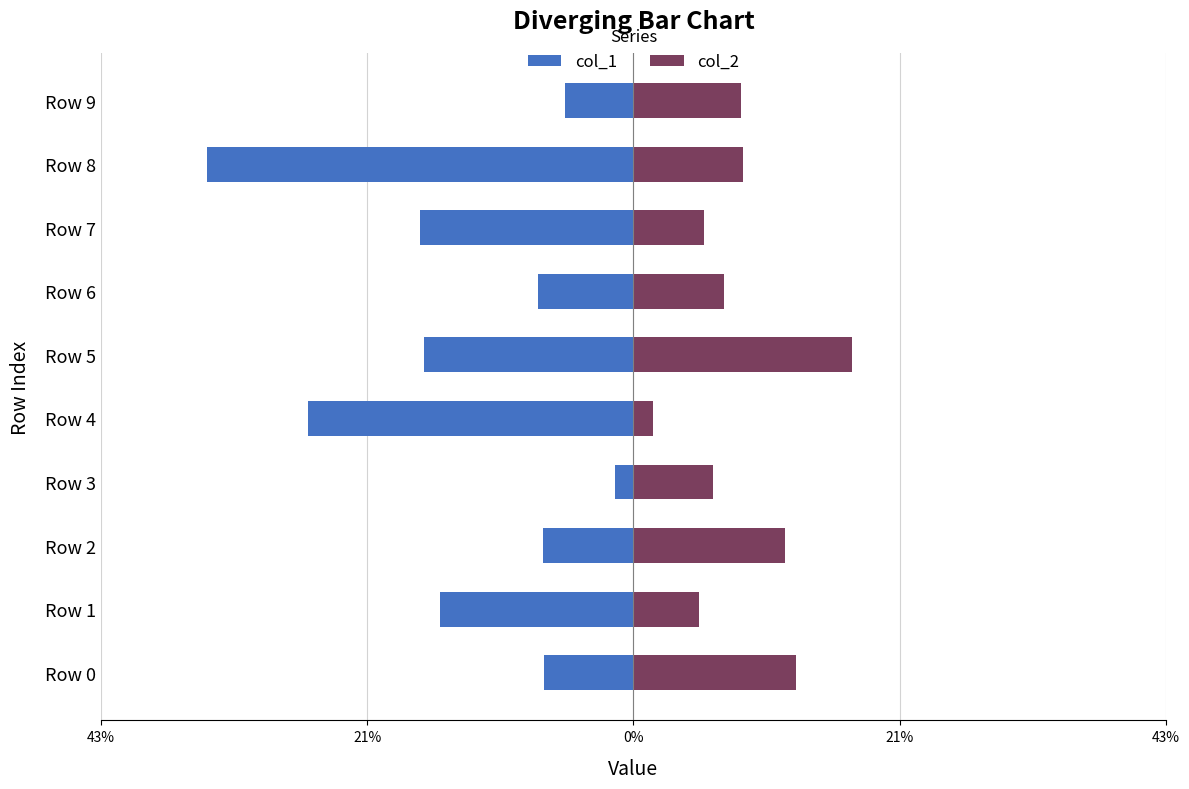

Which series has the widest spread of values?

col_1